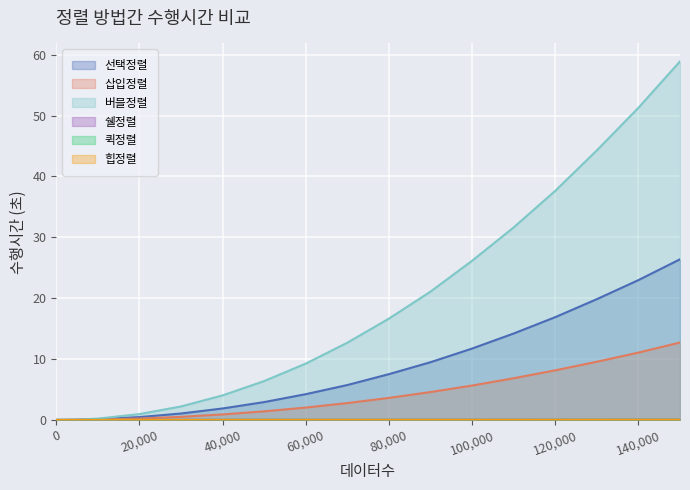

The 힙정렬 series shows 0.0 at 120000. True or false?

True